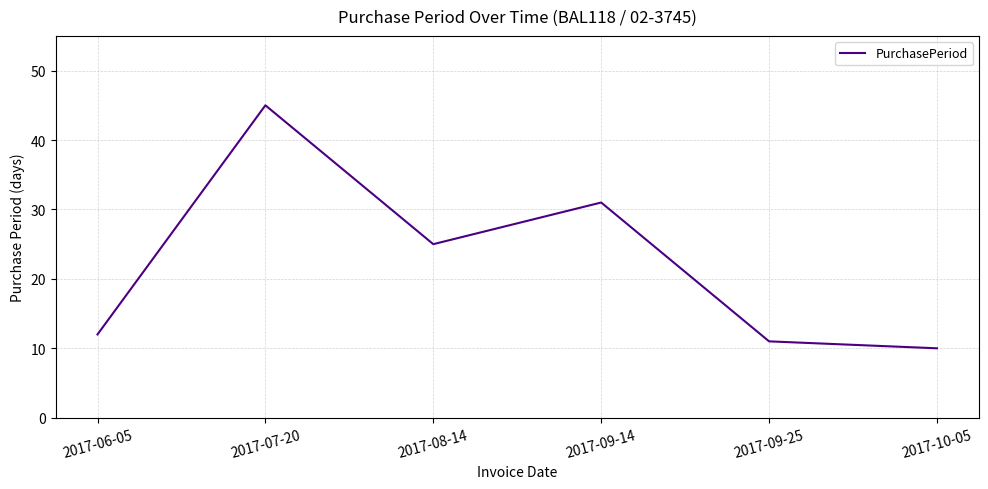

Rank the categories by value from highest to lowest.

2017-07-20, 2017-09-14, 2017-08-14, 2017-06-05, 2017-09-25, 2017-10-05